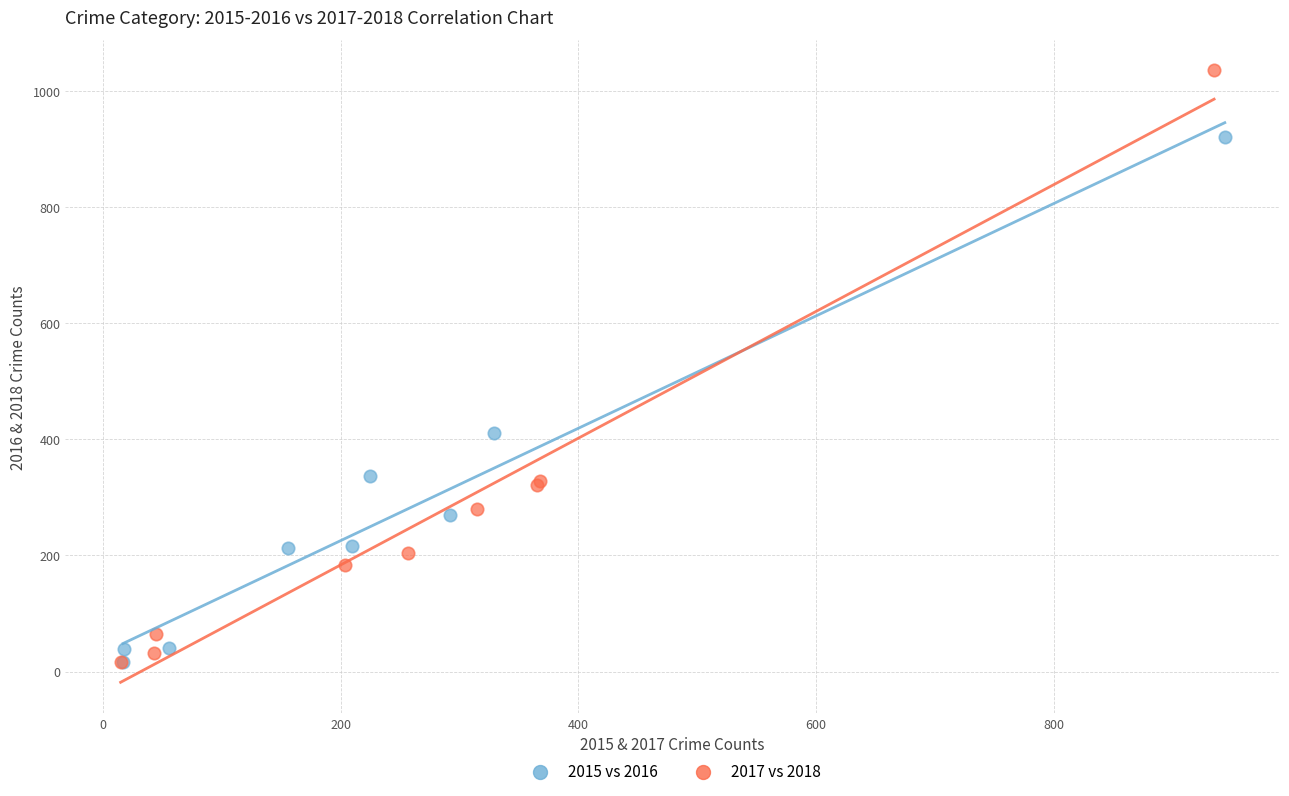

Which series contains the highest Y value?

2017 vs 2018